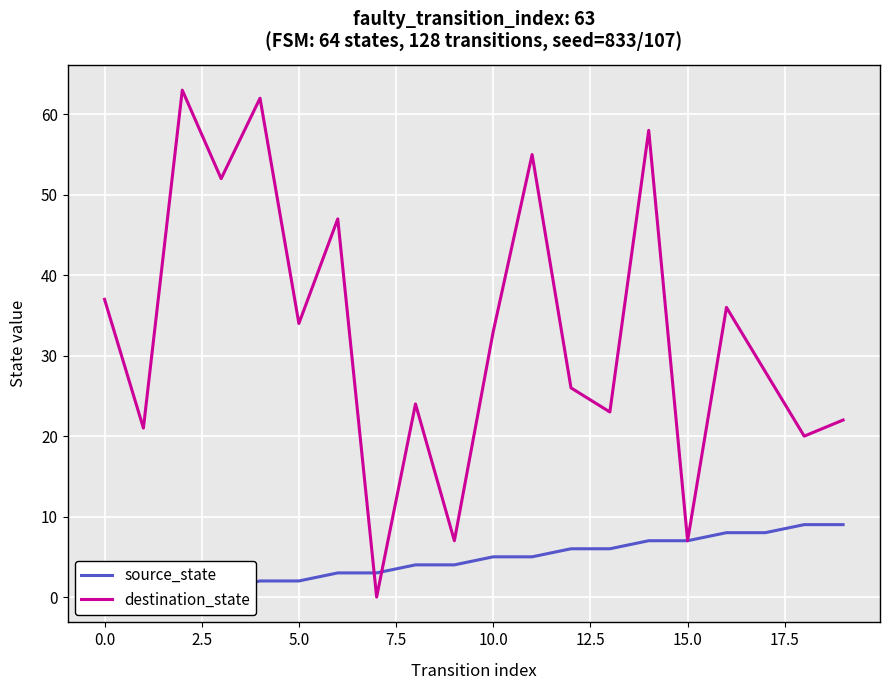

What is the maximum value for destination_state?

63